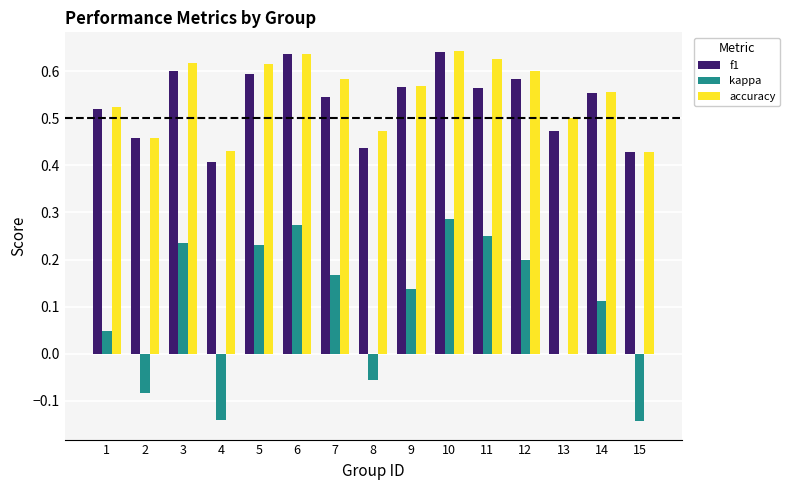

How many groups of bars are there?

15